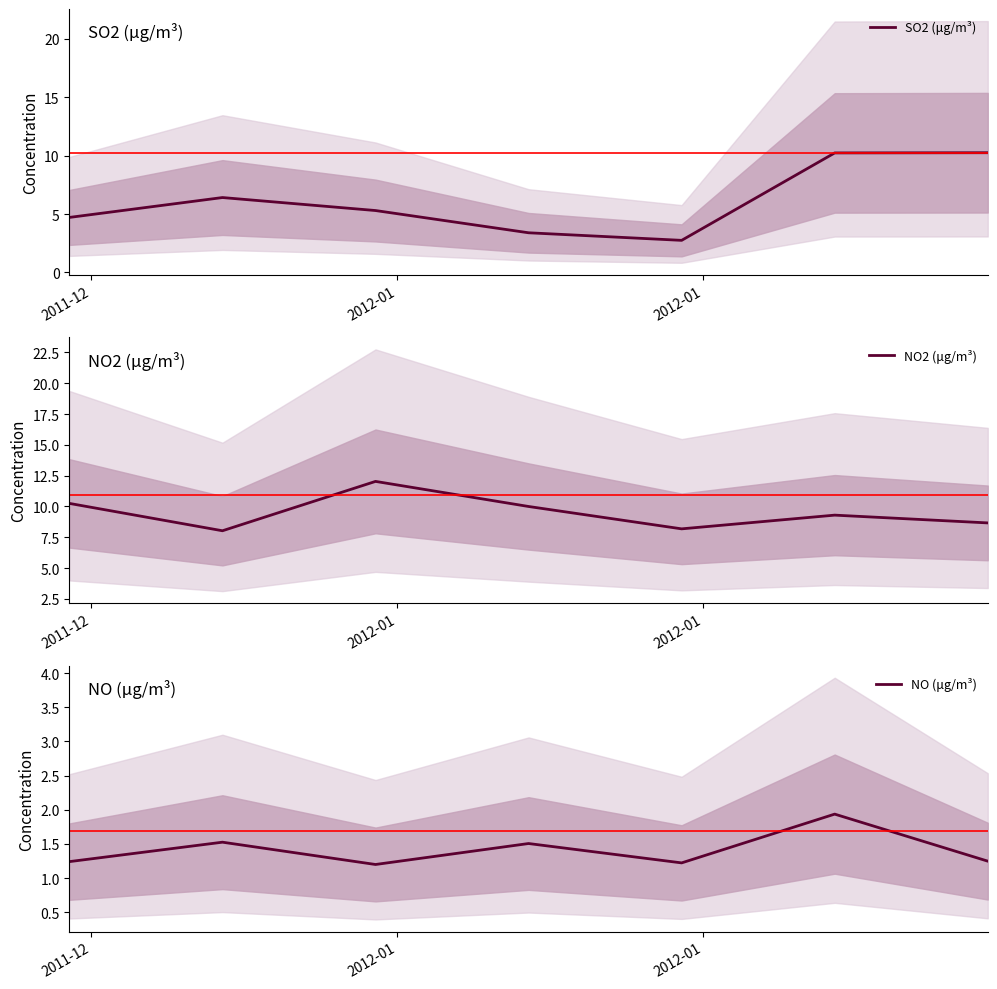

What is the lowest value of the NO2 (μg/m³) series?

8.0